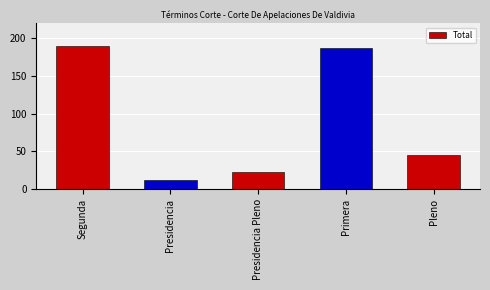

What is the change in value from Presidencia Pleno to Pleno?

+23